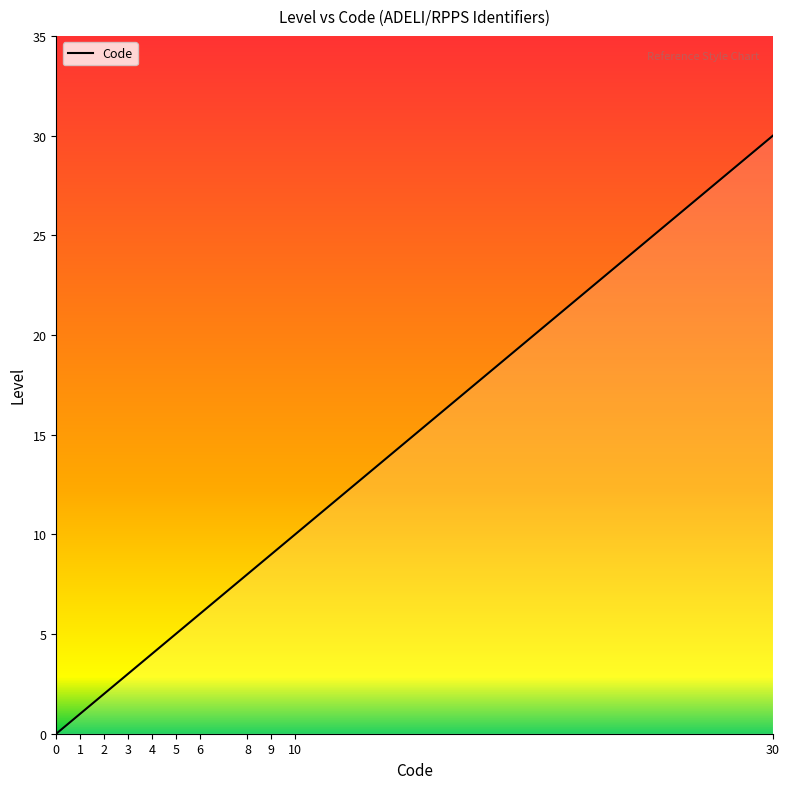

Reading left to right, transcribe all the data shown in this chart.

0	1	2	3	4	5	6	8	9	10	30